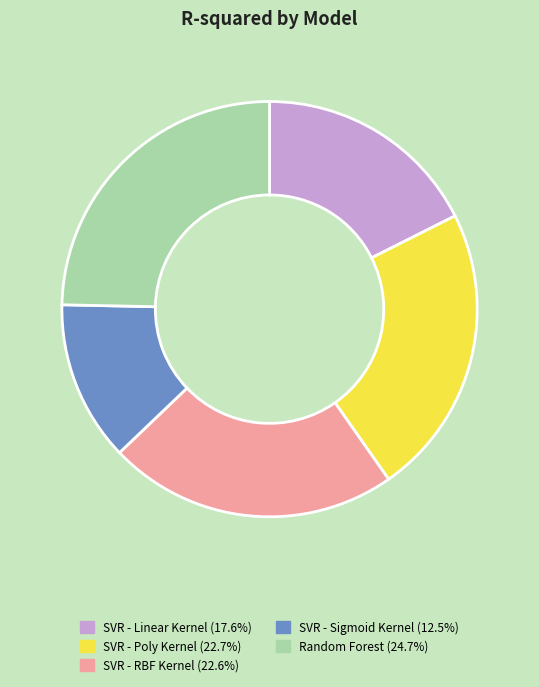

Is the sum of SVR - RBF Kernel and Random Forest greater than half?

No